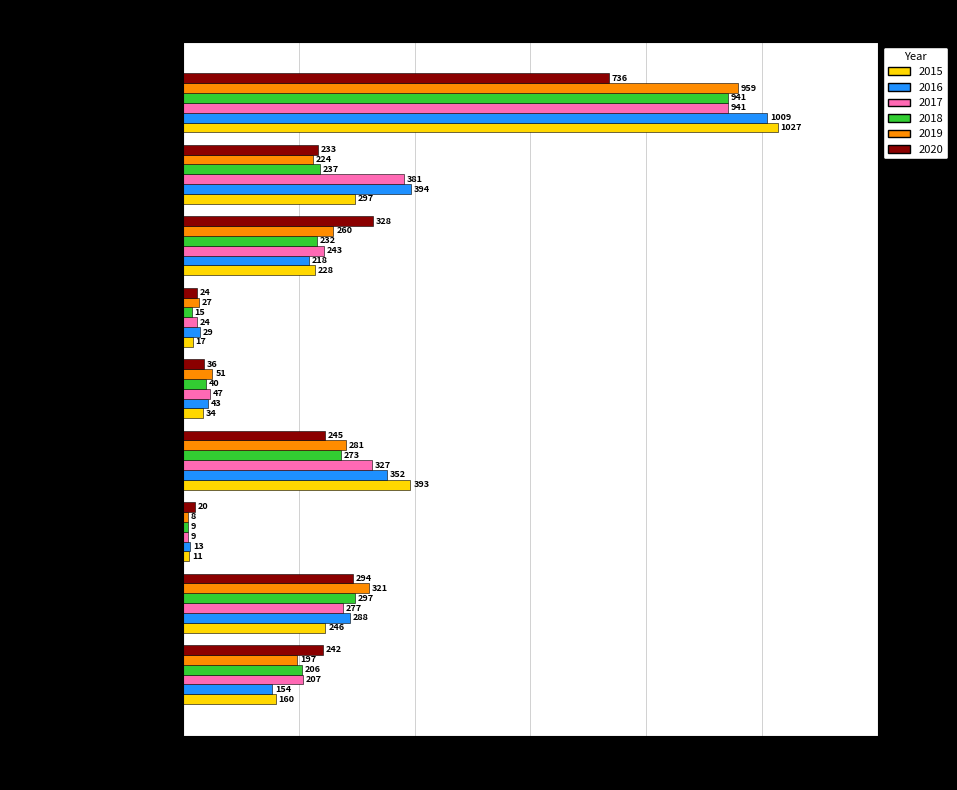

What are all the series names shown in the legend?

2015, 2016, 2017, 2018, 2019, 2020